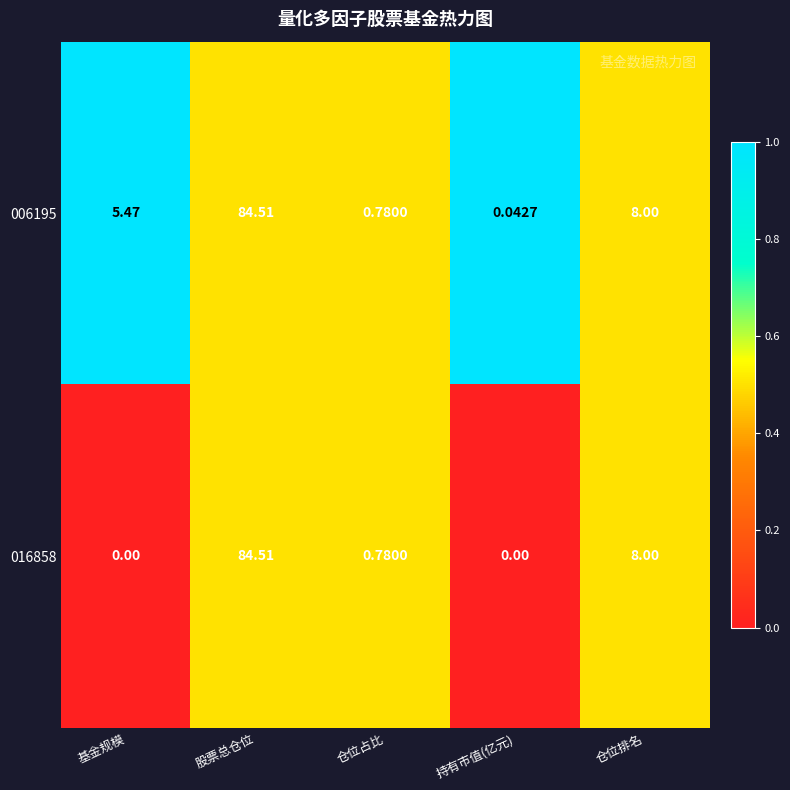

At which category is the sum across all series the highest?

股票总仓位